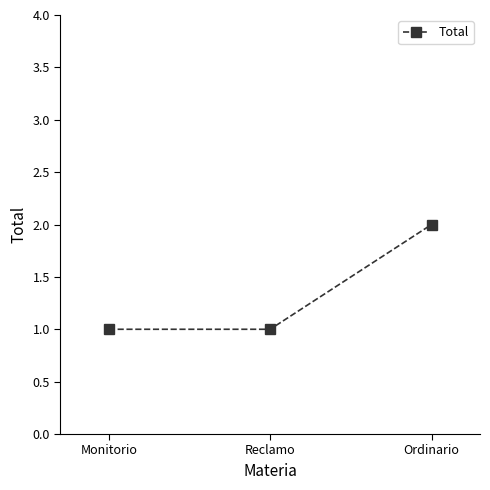

What is the change in value from Reclamo to Ordinario?

+1